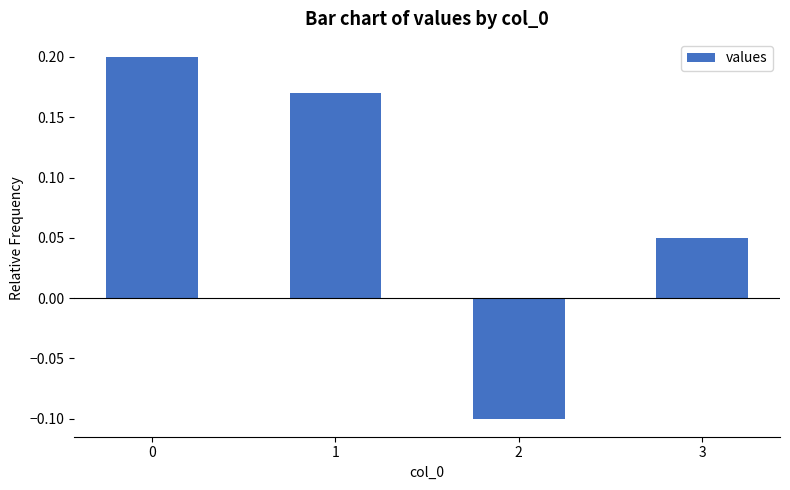

How many data points are above 0?

3